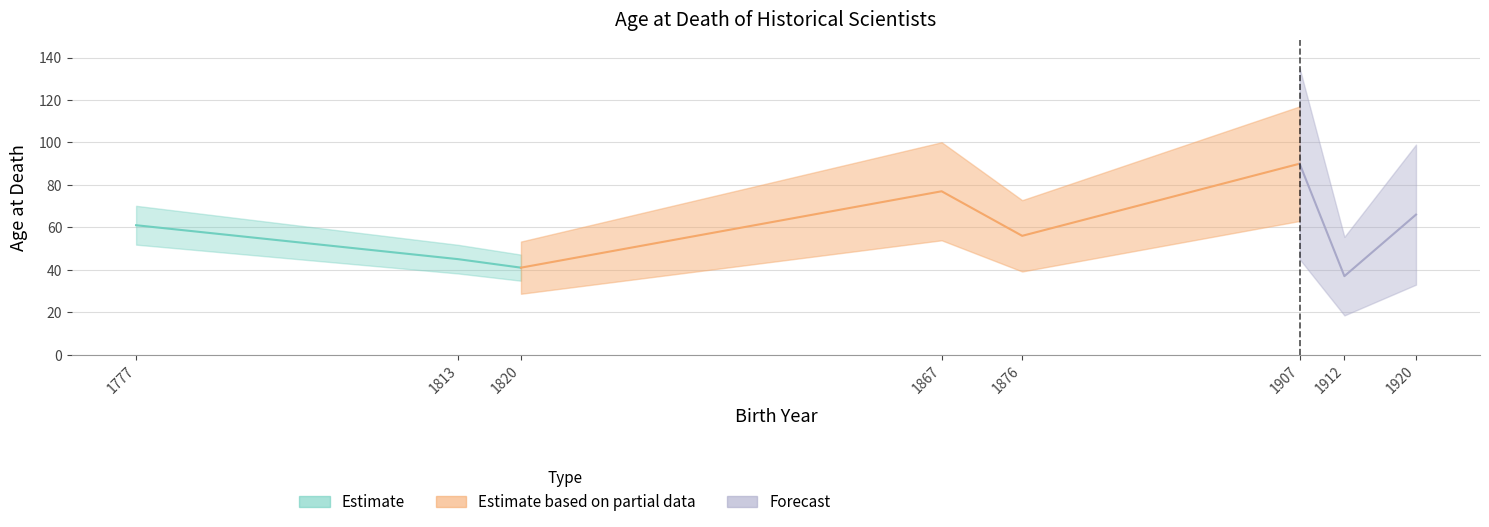

How many data points are less than 61?

4